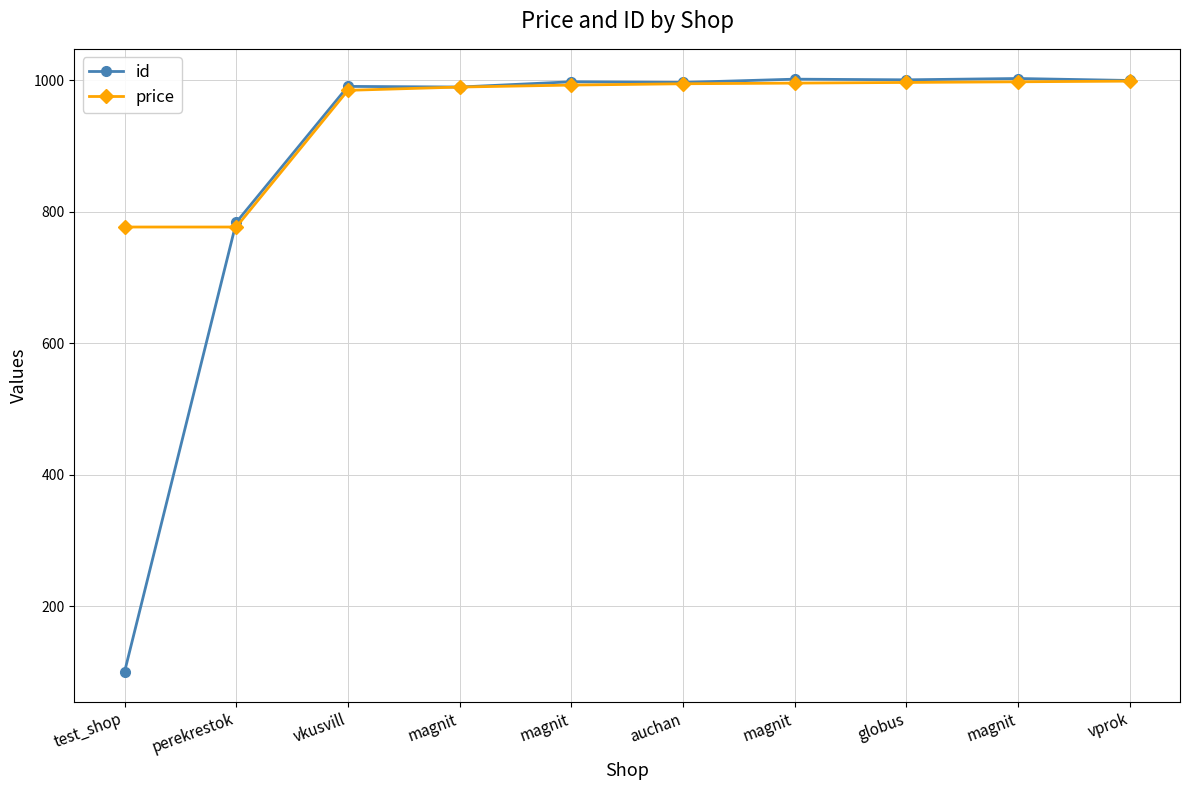

Reading left to right, list all the values displayed in this chart.

id: 100	784	991	990	998	997	1002	1001	1003	1000
price: 777	777	985	990	993	995	996	997	998	999